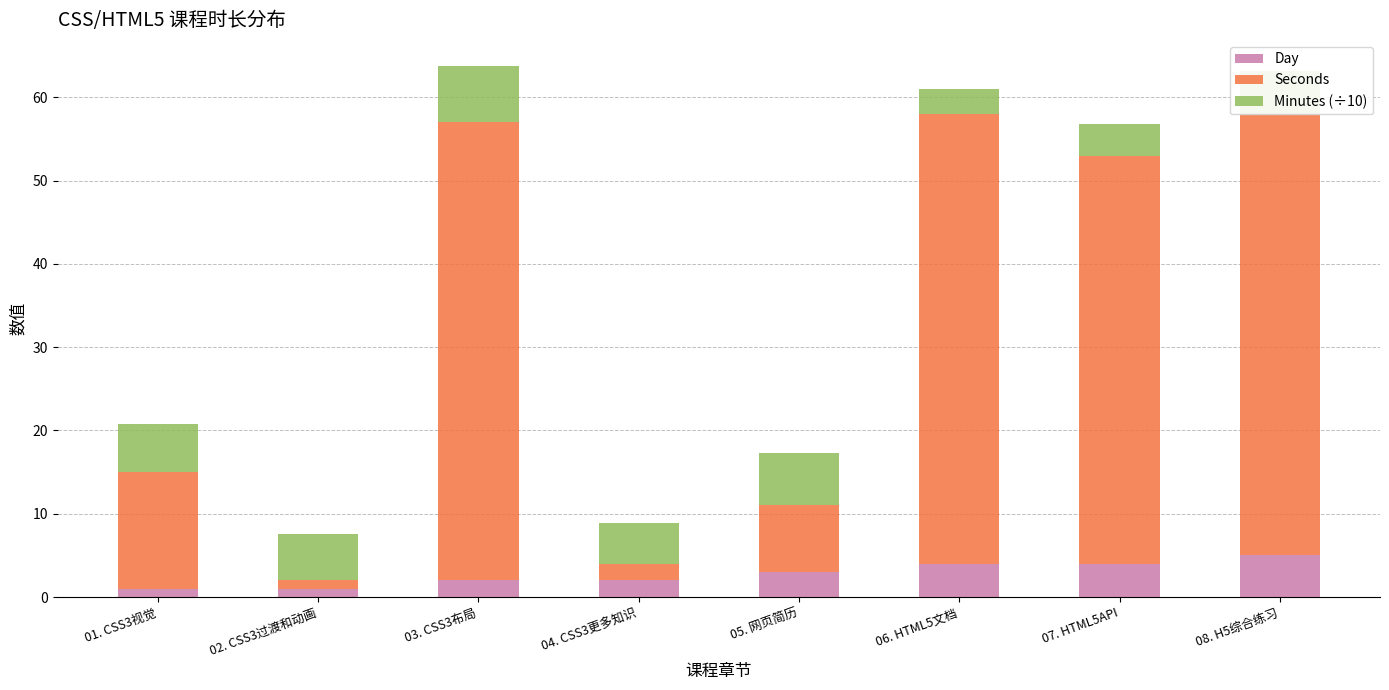

What is the total value across all series at 06. HTML5文档?

61.0